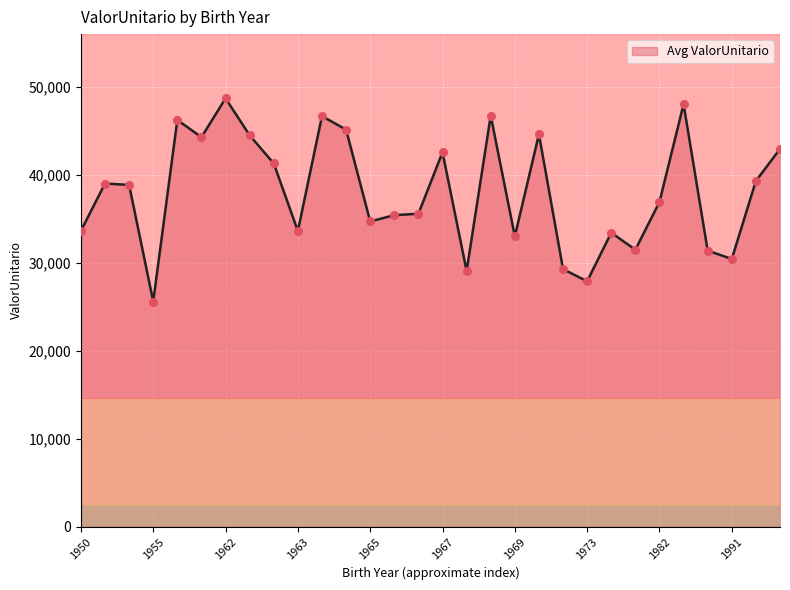

What is the smallest value displayed?

25598.5